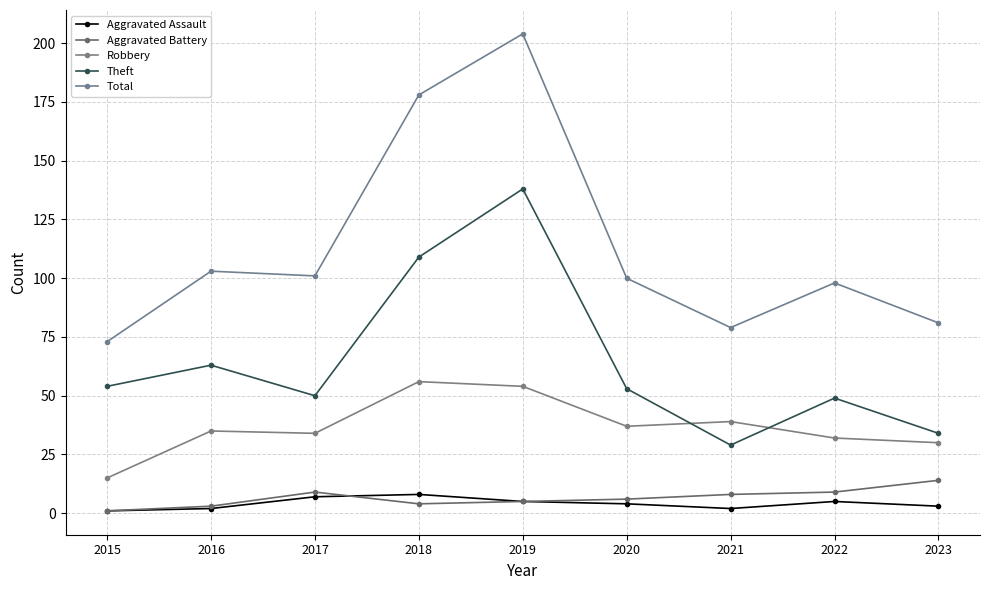

List the labels in order of Robbery value, largest first.

2018, 2019, 2021, 2020, 2016, 2017, 2022, 2023, 2015